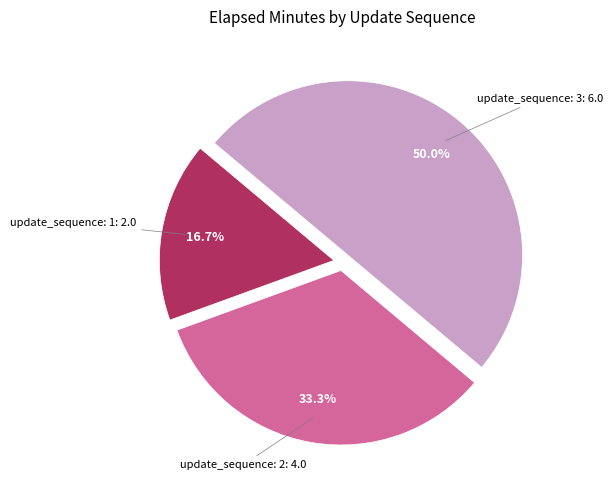

How many segments does this pie chart have?

3